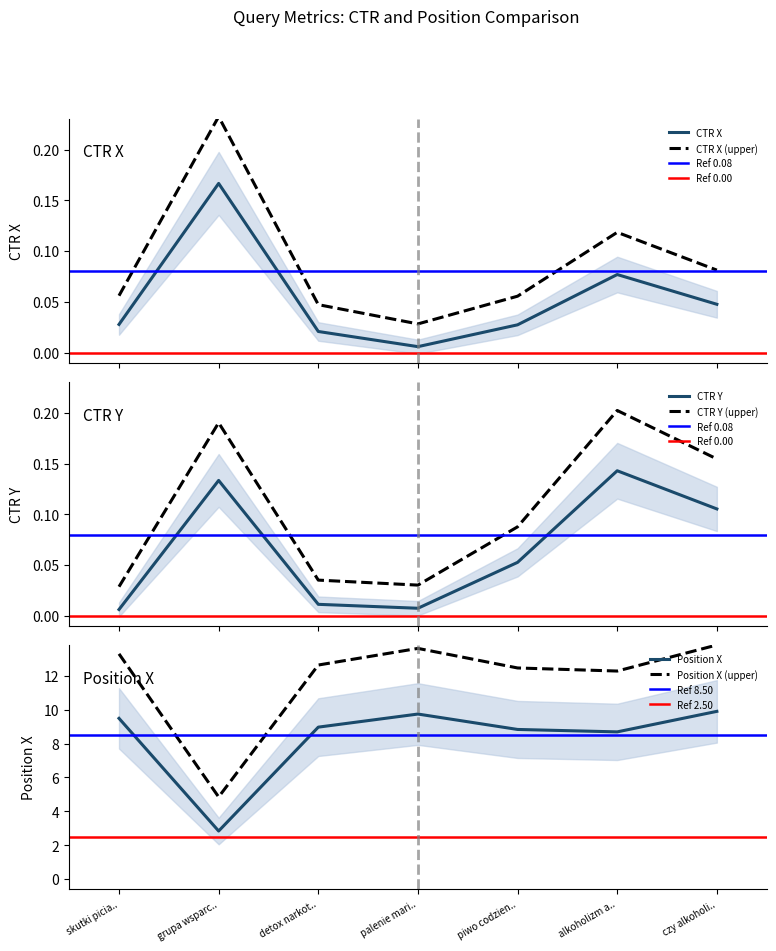

True or false: CTR Y (upper) and CTR Y intersect in this chart.

False